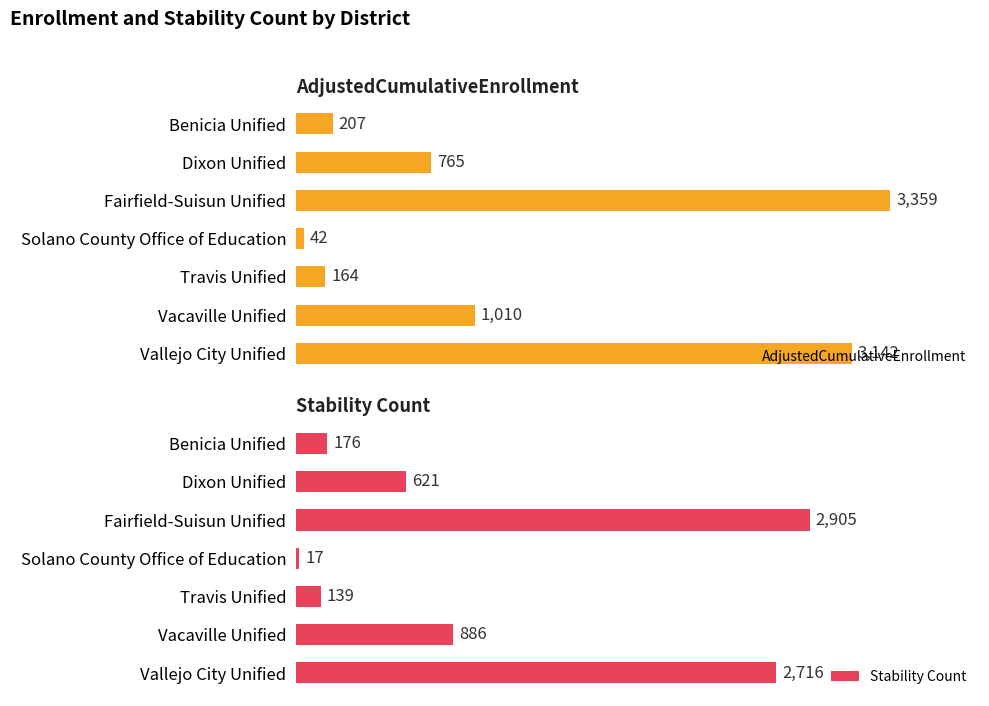

Rank the categories by AdjustedCumulativeEnrollment value from highest to lowest.

Fairfield-Suisun Unified, Vallejo City Unified, Vacaville Unified, Dixon Unified, Benicia Unified, Travis Unified, Solano County Office of Education